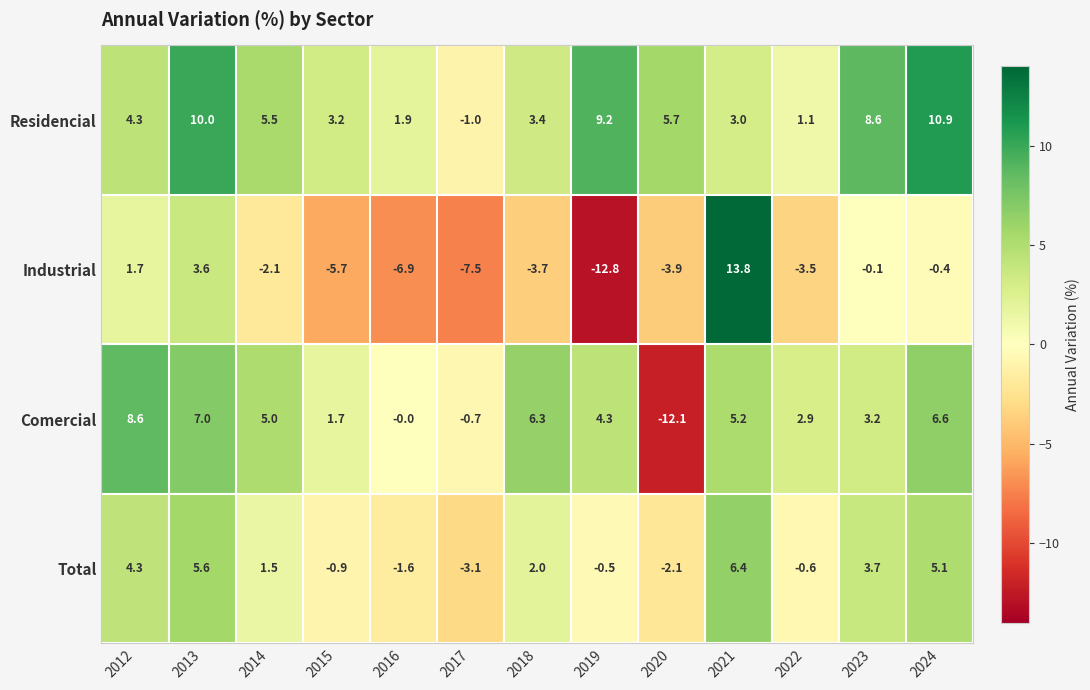

What is the sum of the Industrial values at 2020 and 2019?

-16.7